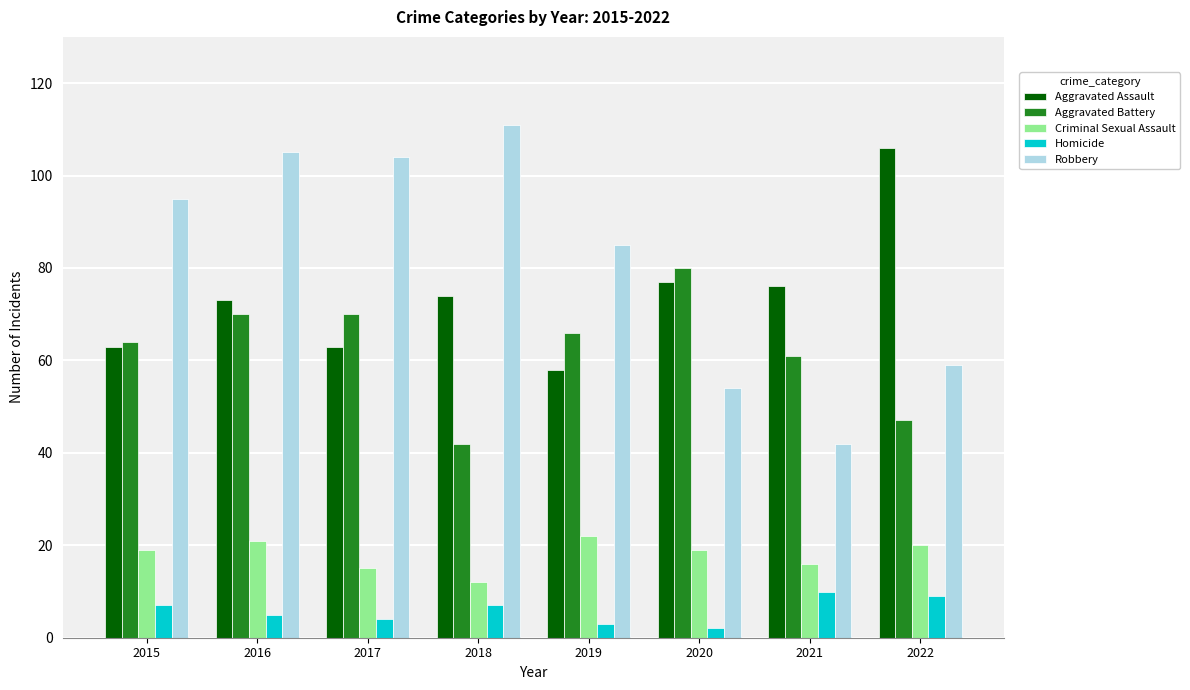

What is the difference between the highest and lowest values at 2016?

100